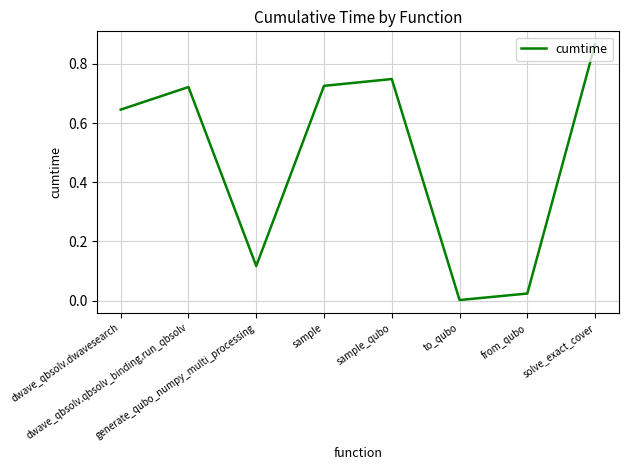

True or false: the data has more than 2 interior local peaks.

False